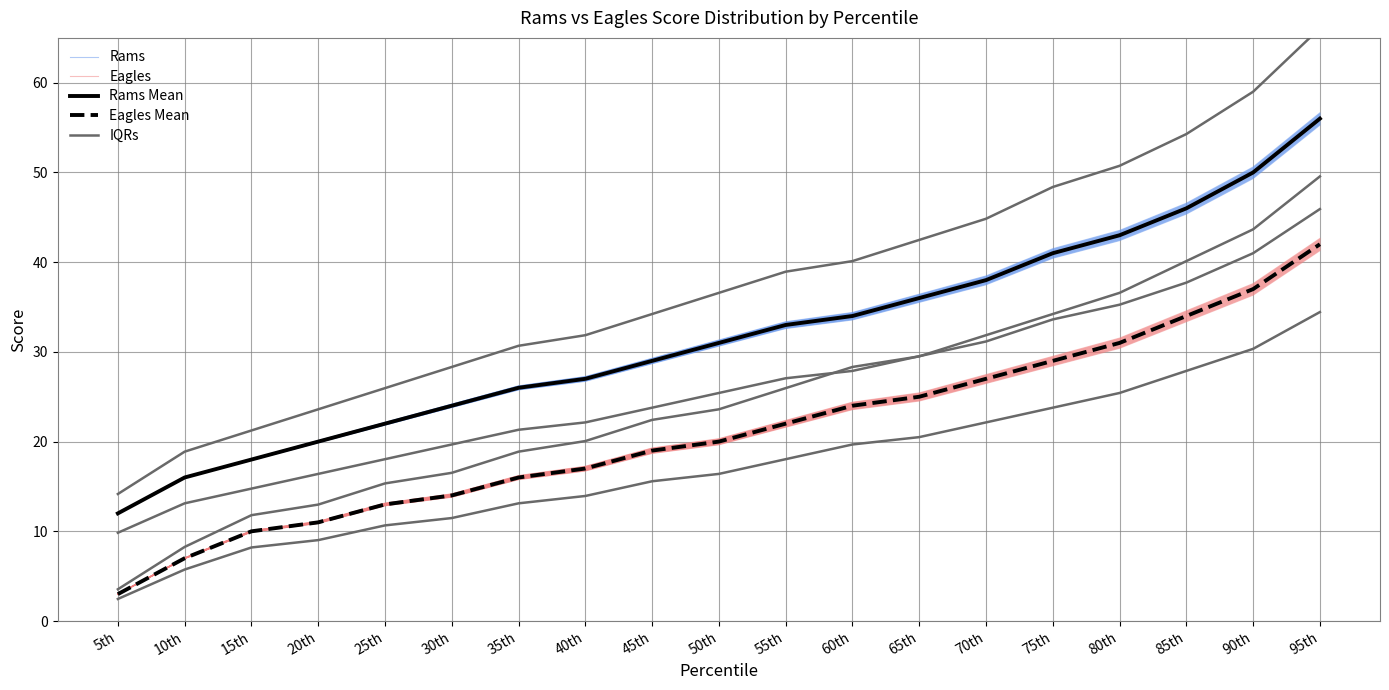

At which category is the sum across all series the highest?

95th